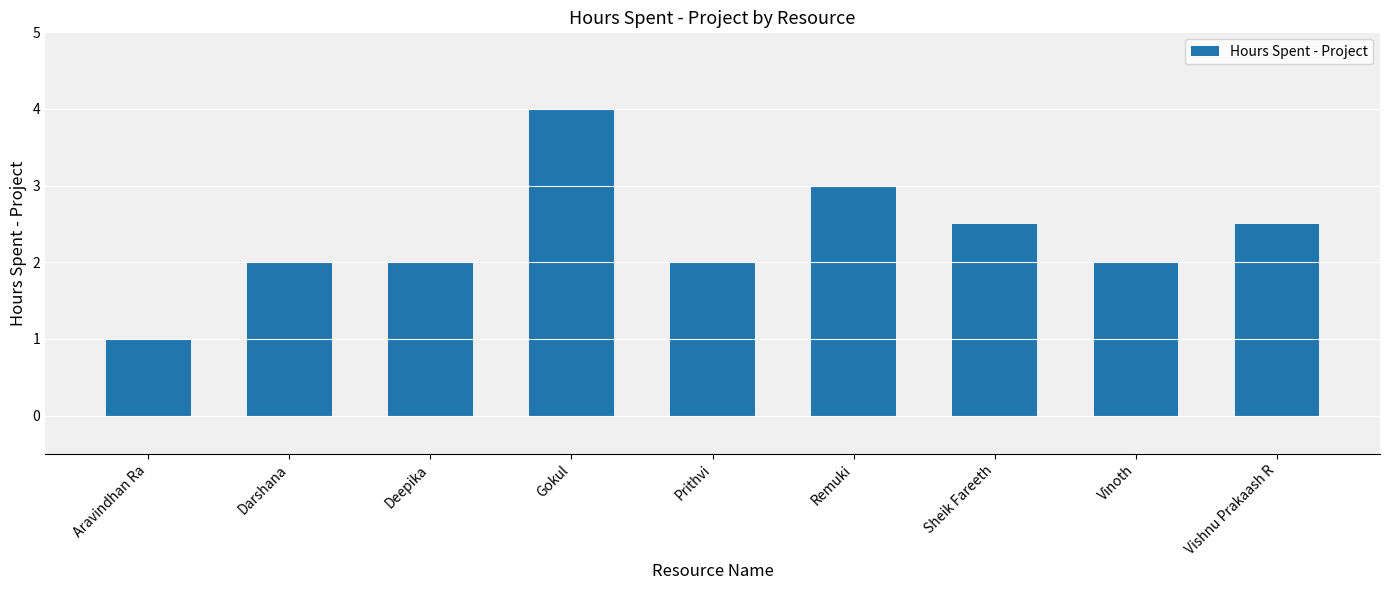

The value at Aravindhan Ra is 0.6. True or false?

False